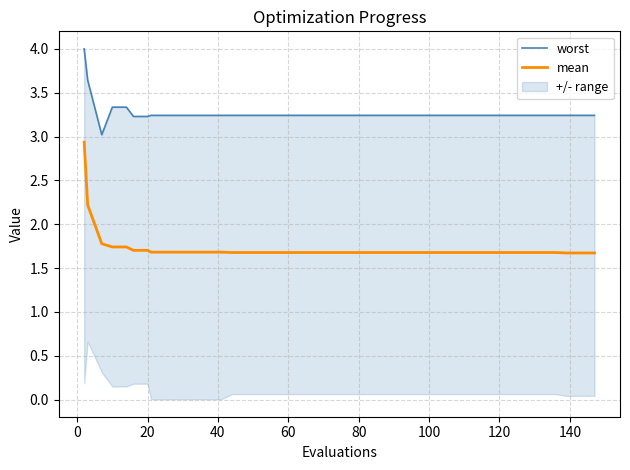

What is the difference between the maximum and minimum values in the mean series?

1.3